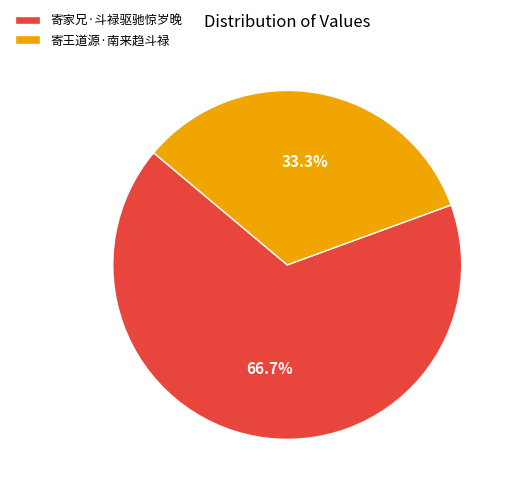

Approximately how many times larger is the value at 寄王道源·南来趋斗禄 compared to 寄家兄·斗禄驱驰惊岁晚?

0.5